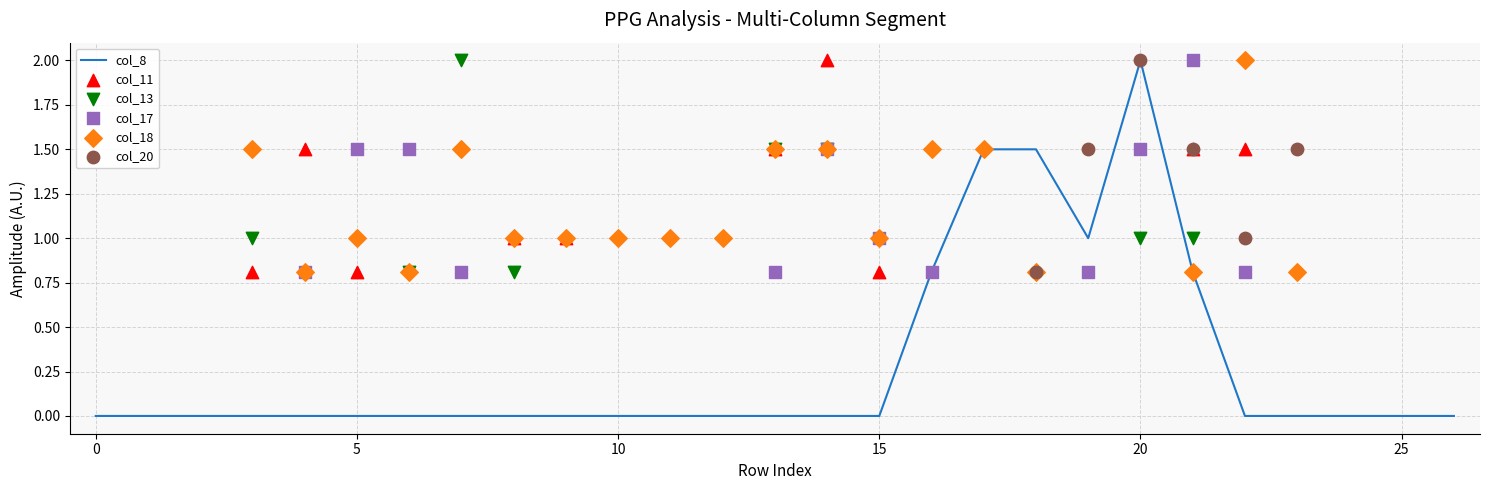

Which series reaches the maximum Y coordinate?

col_8